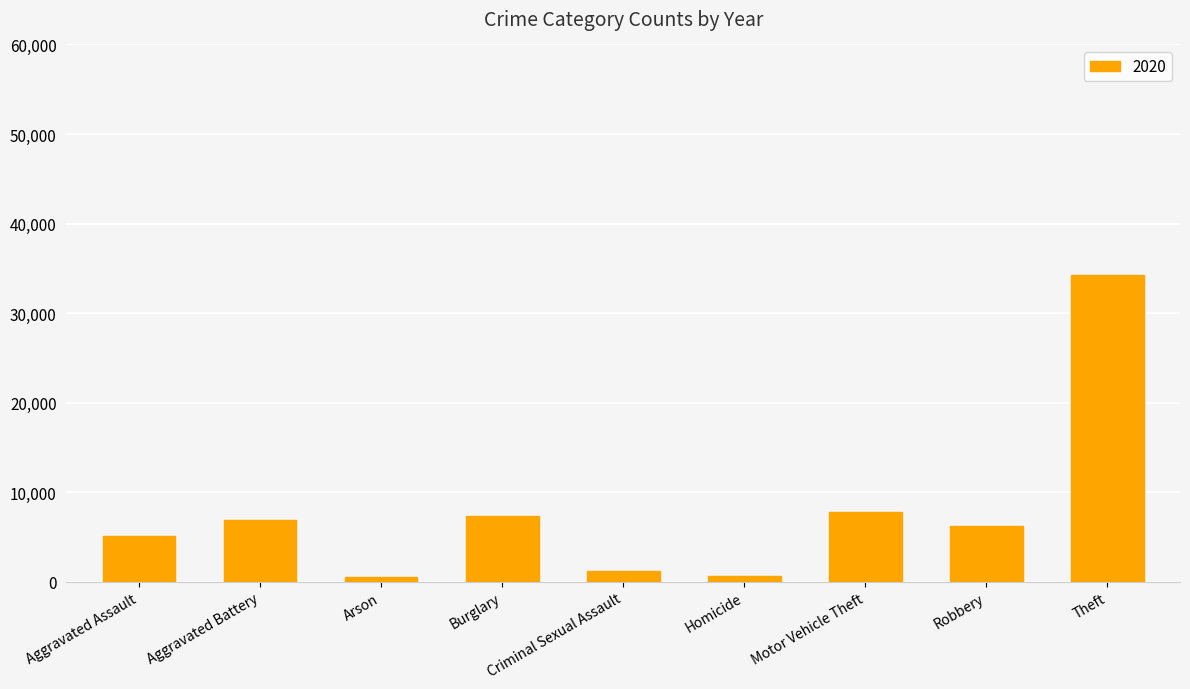

What is the greatest value displayed?

34231